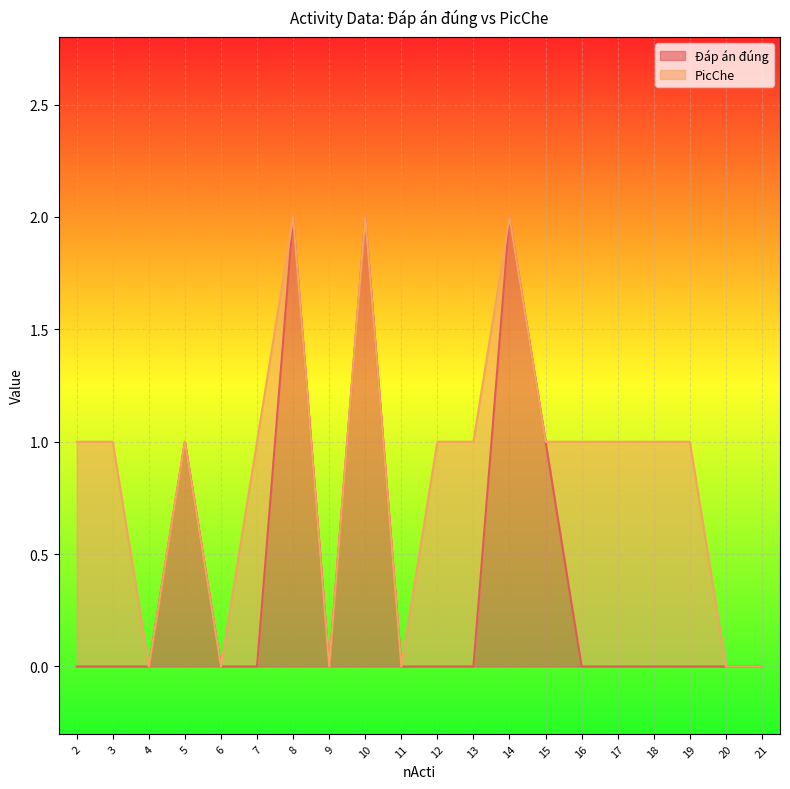

Reading right to left, what are all the values shown in this chart?

0	0	0	0	0	0	1	2	0	0	0	2	0	2	0	0	1	0	0	0